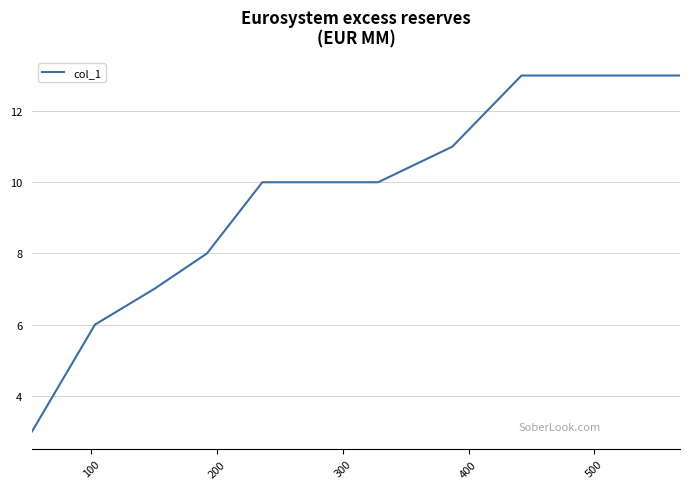

Count the number of categories in the chart.

11